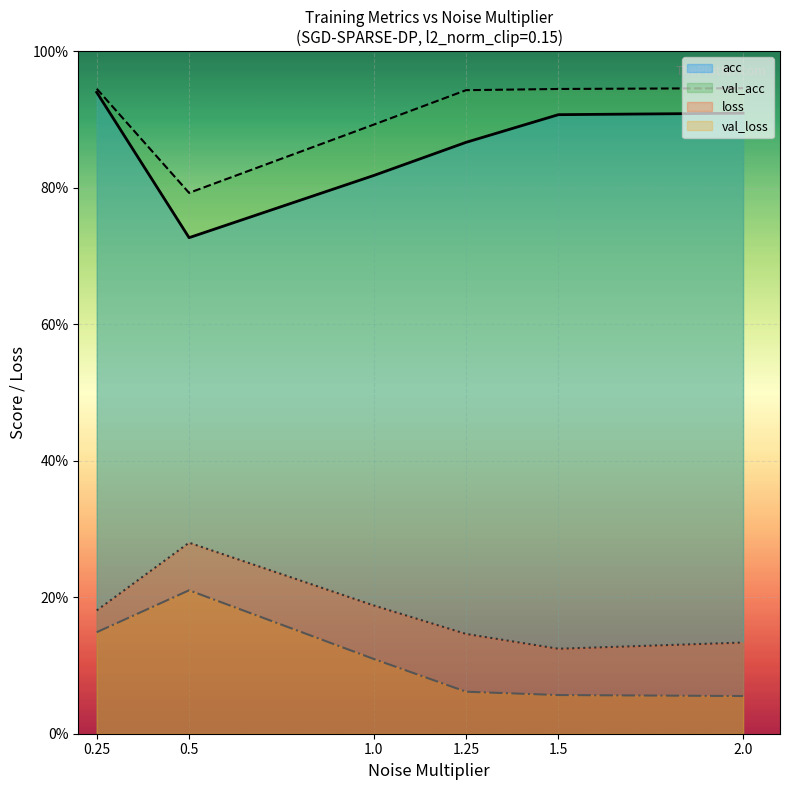

What is the sum of the val_loss values at 1.25 and 1.25?

0.1